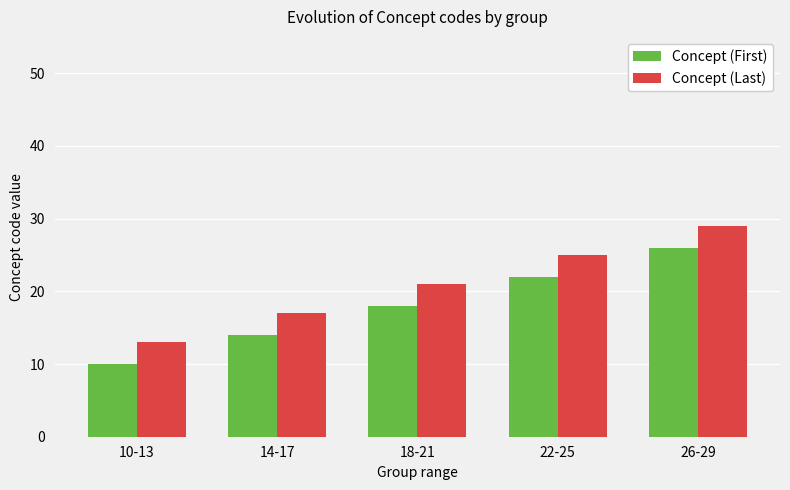

Reading left to right, list all the values displayed in this chart.

Concept (First): 10-13=10	14-17=14	18-21=18	22-25=22	26-29=26
Concept (Last): 10-13=13	14-17=17	18-21=21	22-25=25	26-29=29